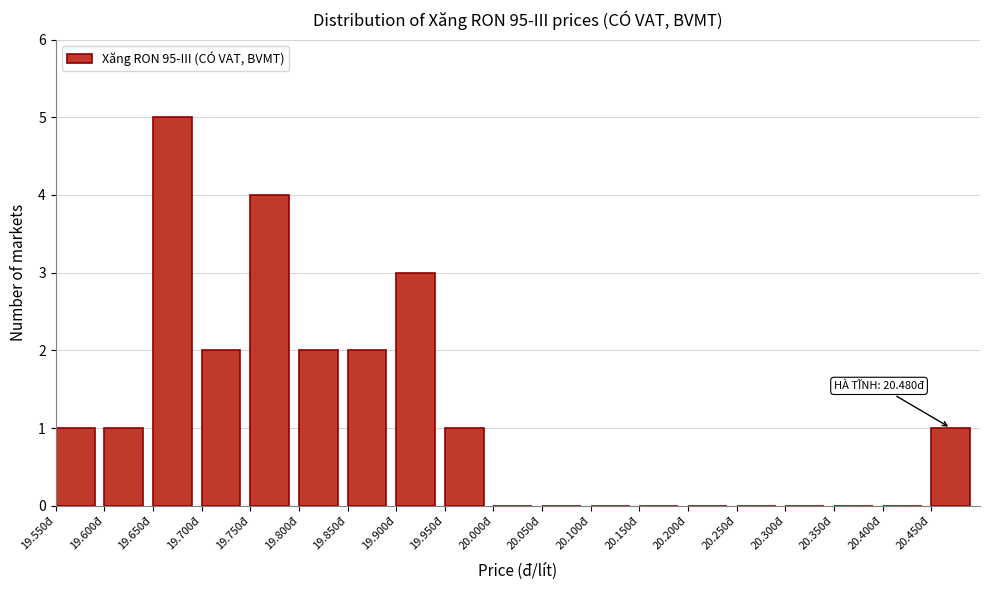

Reading left to right, what are all the values shown in this chart?

19.550đ=1	19.600đ=1	19.650đ=5	19.700đ=2	19.750đ=4	19.800đ=2	19.850đ=2	19.900đ=3	19.950đ=1	20.000đ=0	20.050đ=0	20.100đ=0	20.150đ=0	20.200đ=0	20.250đ=0	20.300đ=0	20.350đ=0	20.400đ=0	20.450đ=1